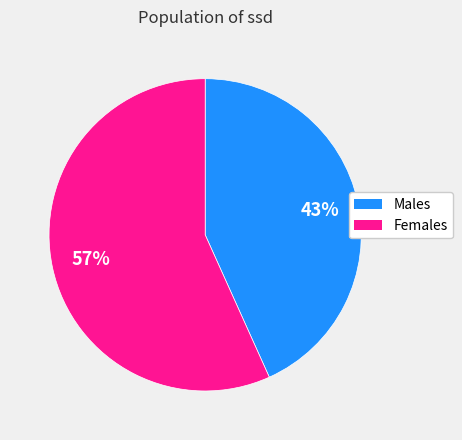

To the nearest percent, what is the average slice percentage?

50%